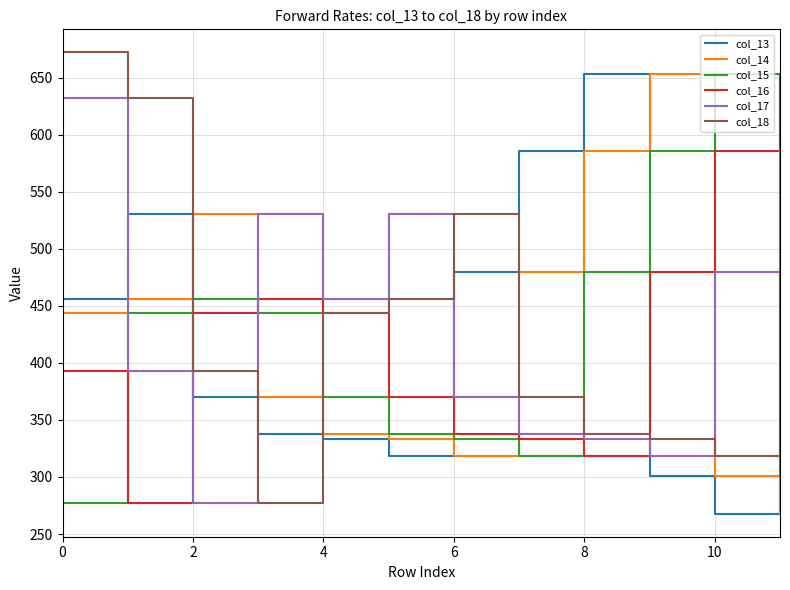

Which series ends up on top after the final intersection of col_18 and col_13?

col_18